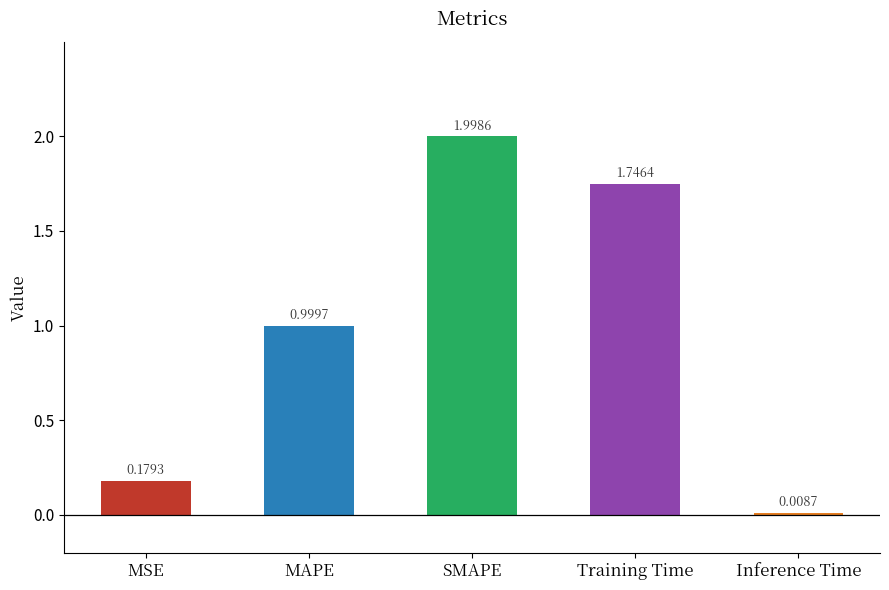

What is the label of the 2nd bar from the right?

Training Time